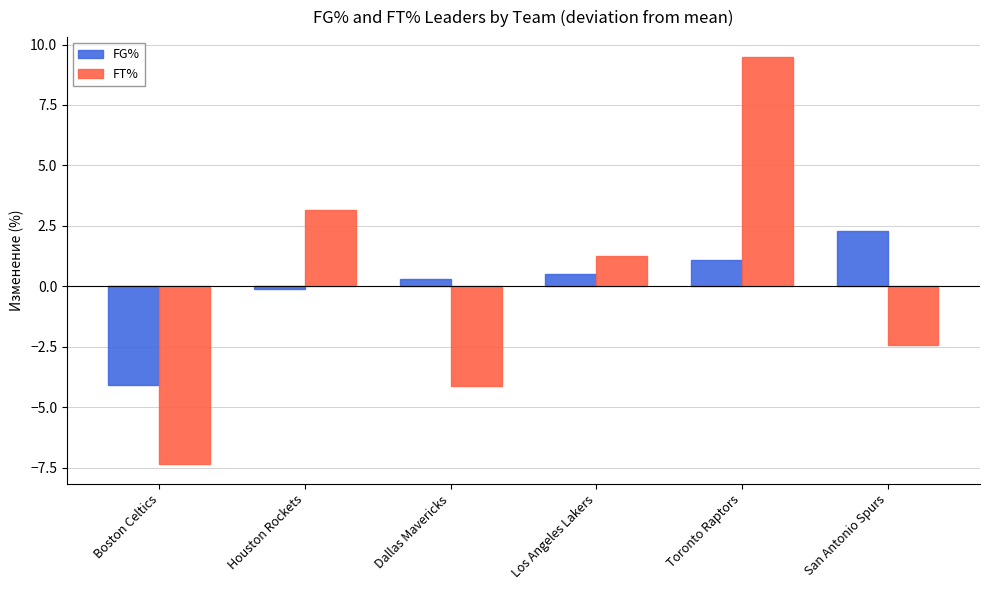

Rank the categories by FG% value from lowest to highest.

Boston Celtics, Houston Rockets, Dallas Mavericks, Los Angeles Lakers, Toronto Raptors, San Antonio Spurs